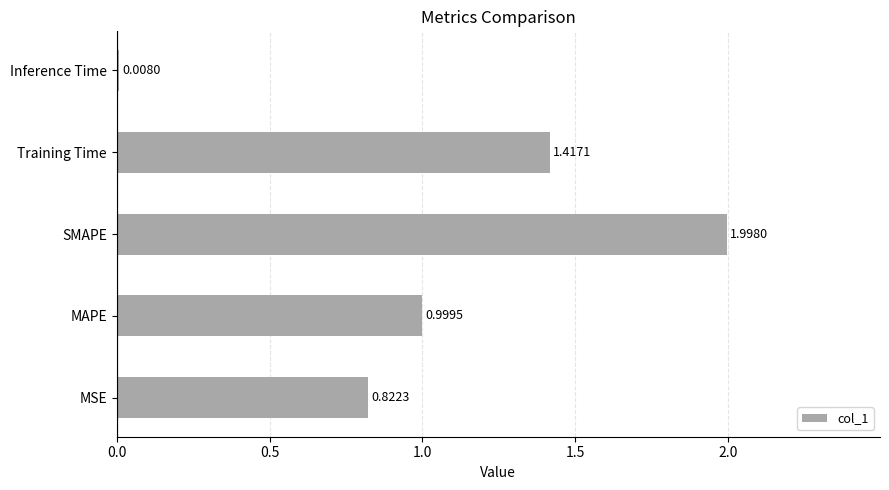

Are the bars horizontal?

Yes